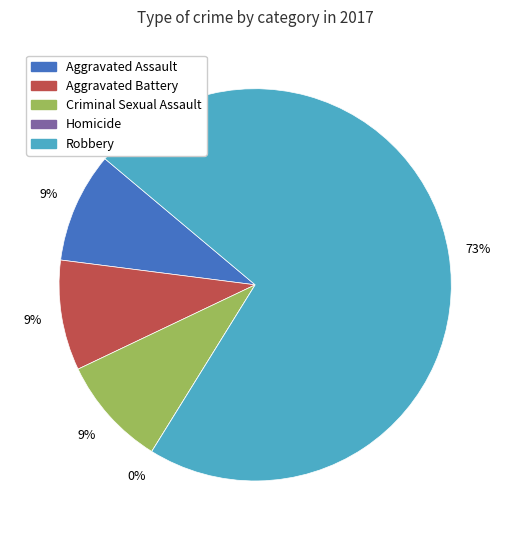

Count the number of slices in the pie.

5